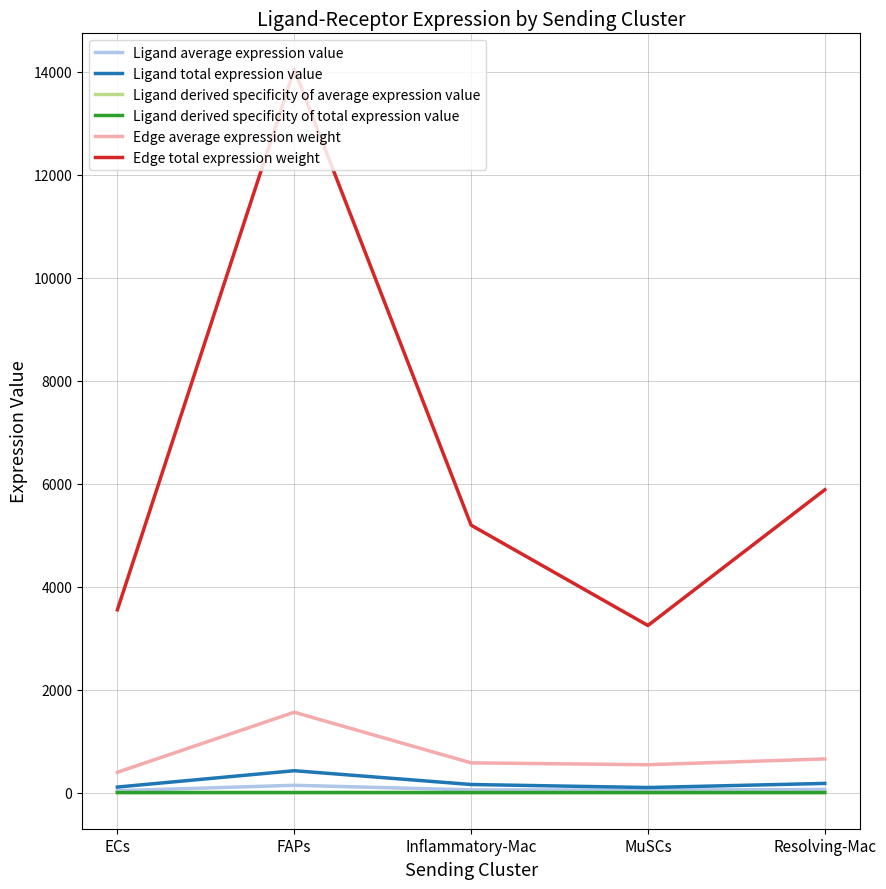

How many Ligand derived specificity of total expression value values are between 0 and 1?

5